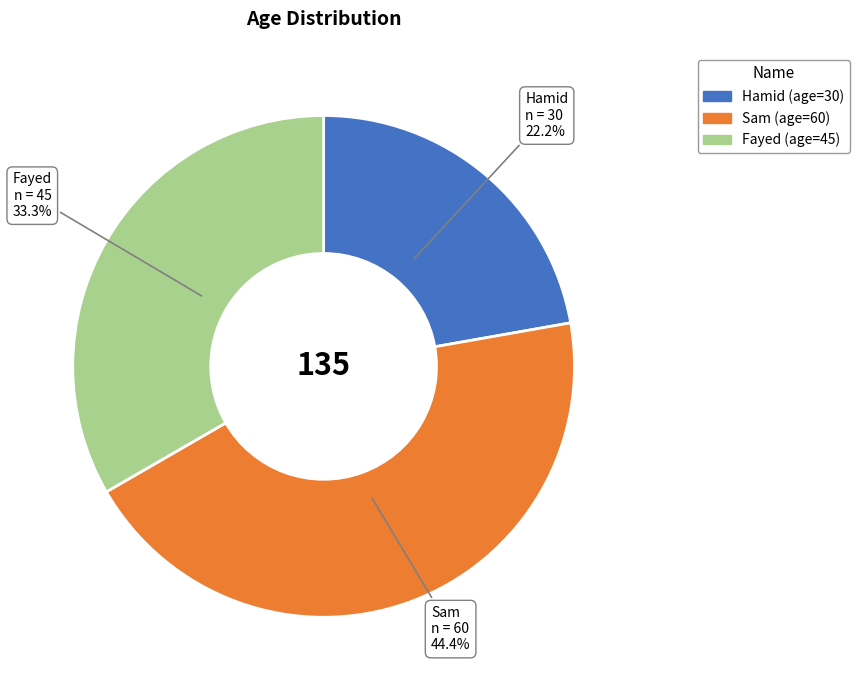

How many slices are in this pie chart?

3